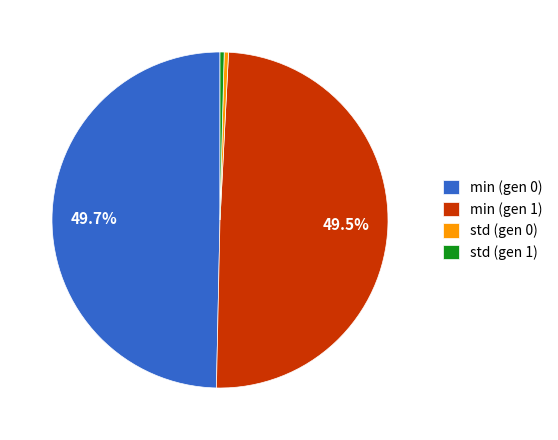

Between std (gen 1) and min (gen 1), which is larger?

min (gen 1)